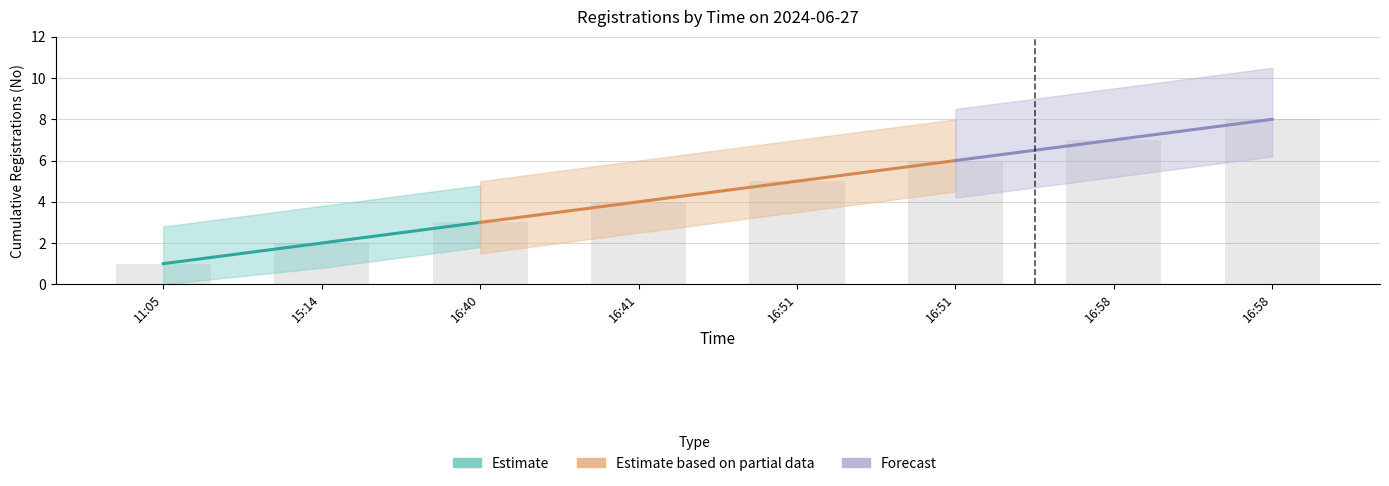

Reading right to left, what are all the values shown in this chart?

16:58=8	16:58=7	16:51=6	16:51=5	16:41=4	16:40=3	15:14=2	11:05=1